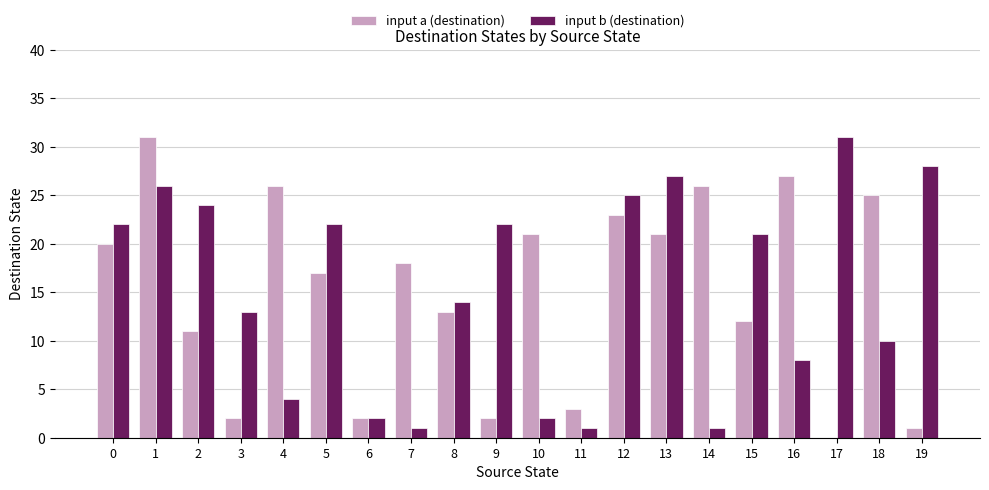

What is the maximum value for input a (destination)?

31